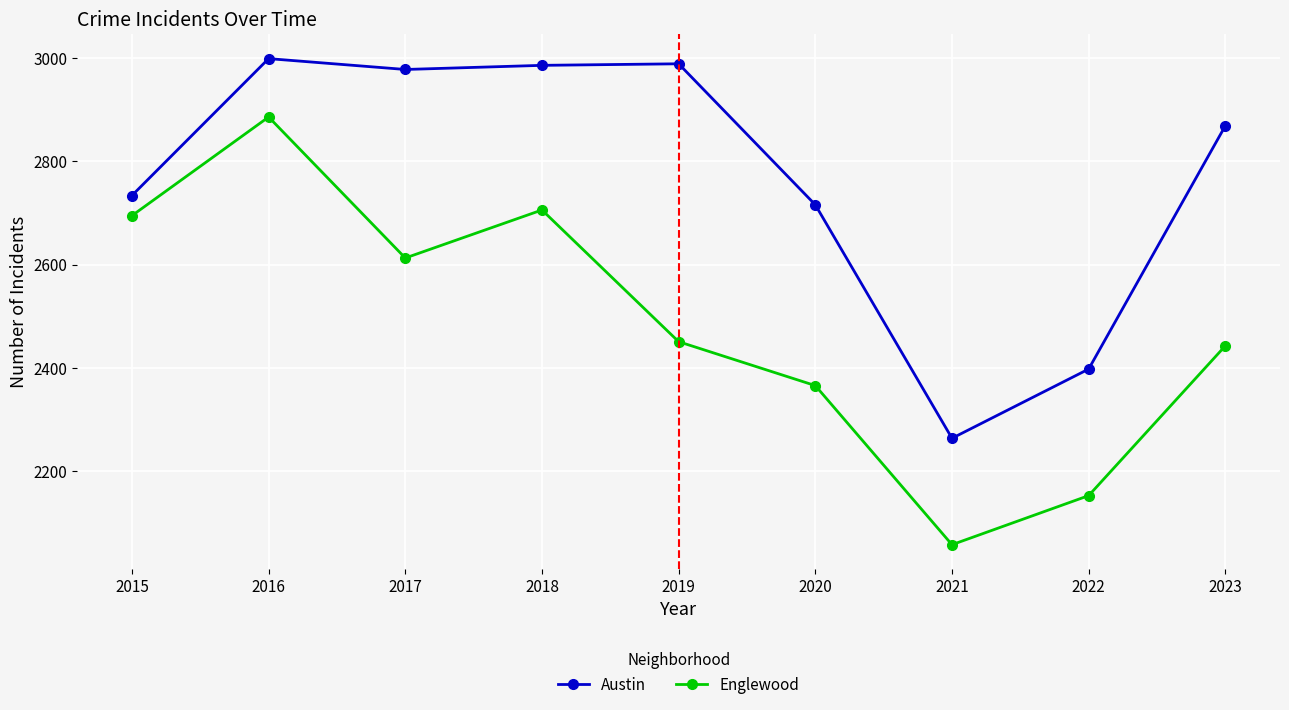

Which series has the largest total across all categories?

Austin